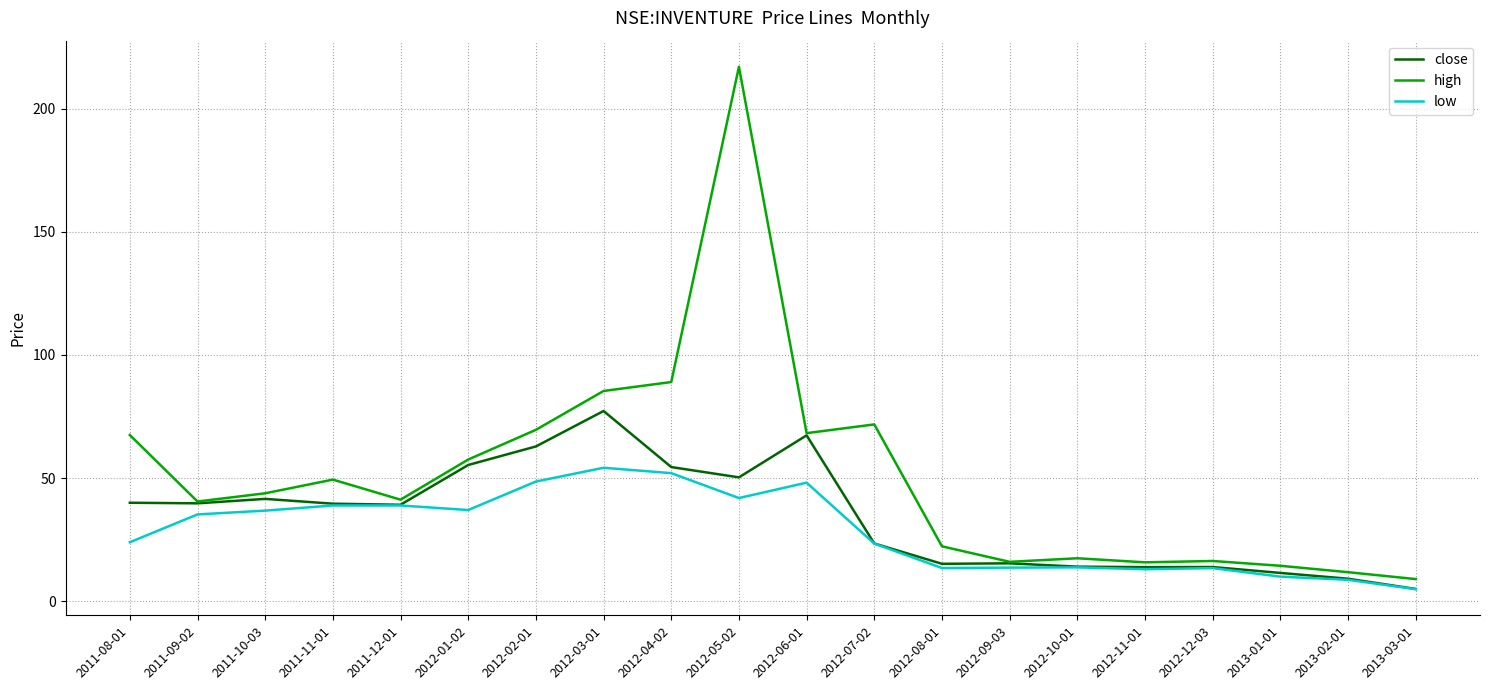

At which category does the chart reach its peak across all series?

2012-05-02